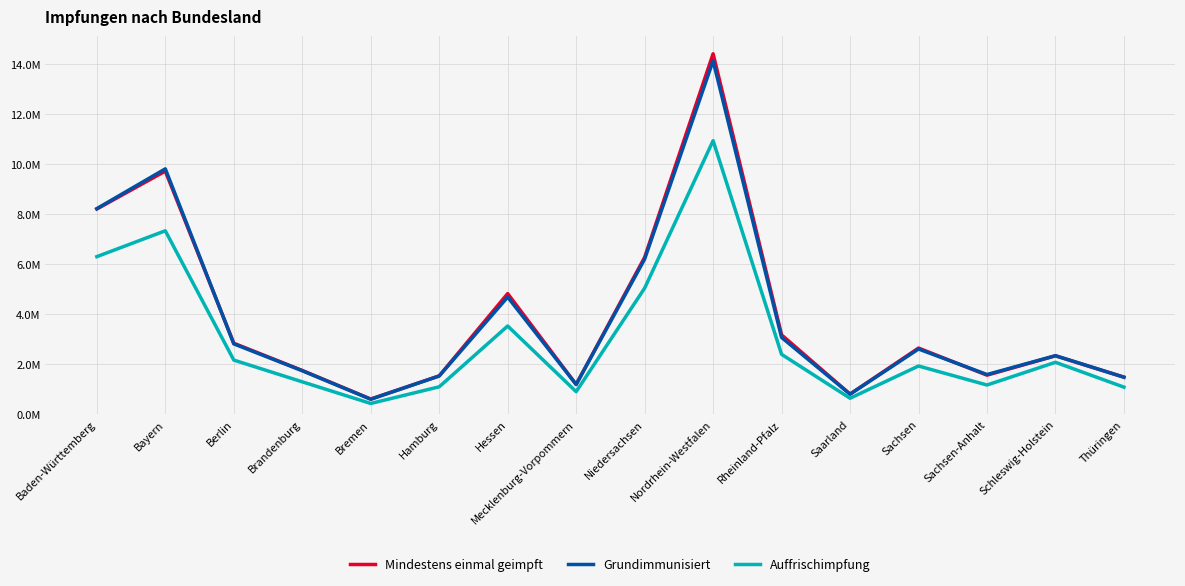

True or false: Mindestens einmal geimpft has more than 0 interior local peaks.

True